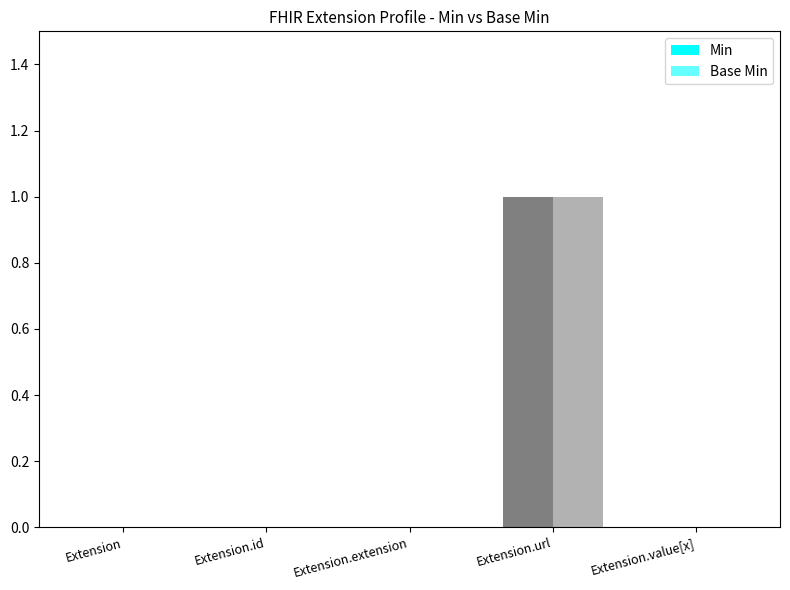

Reading left to right, transcribe all the data shown in this chart.

Min: Extension=0	Extension.id=0	Extension.extension=0	Extension.url=1	Extension.value[x]=0
Base Min: Extension=0	Extension.id=0	Extension.extension=0	Extension.url=1	Extension.value[x]=0